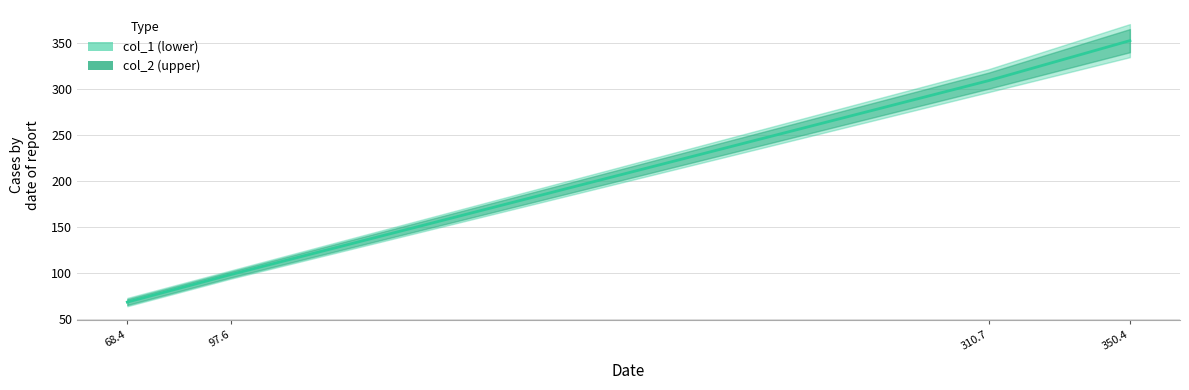

Where does the data first go above 309?

310.7